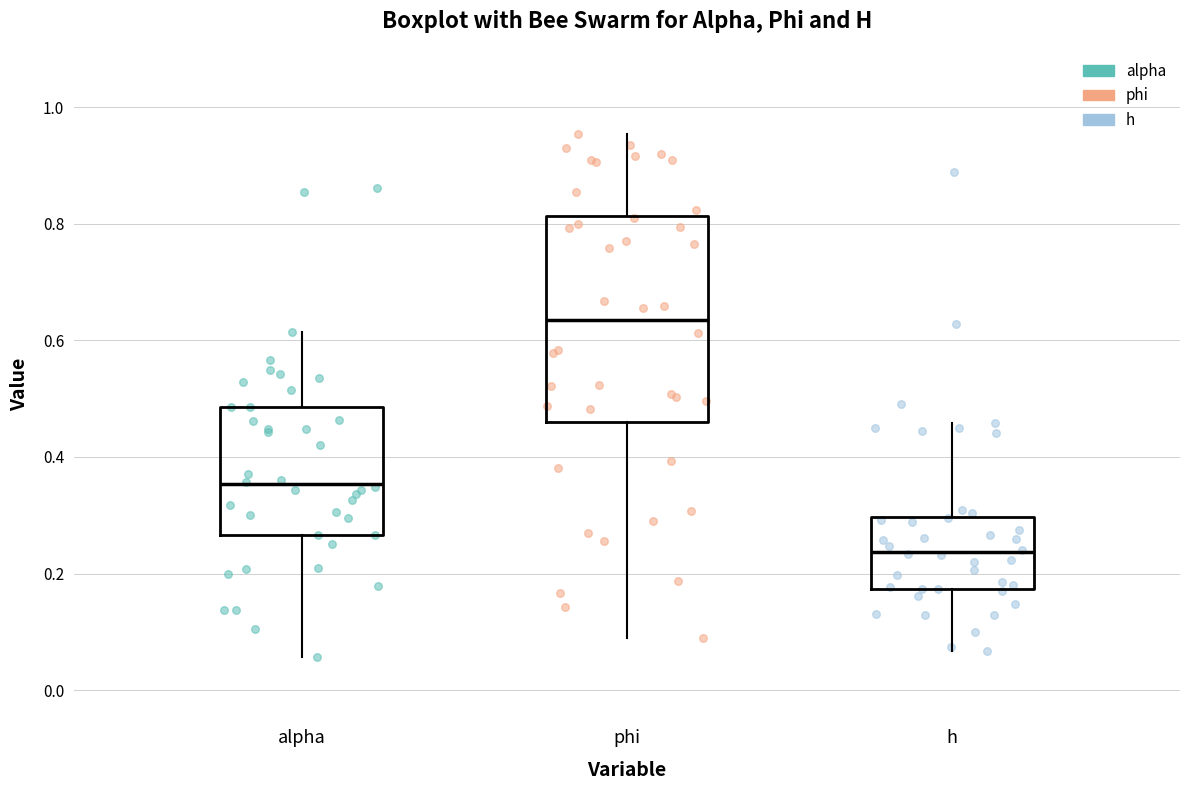

Reading left to right, transcribe this box plot: for each box, give where its median line is, the range the box spans, and where its two whiskers end, as read against the y-axis. The values are not printed on the chart, so give them approximately, as read against the axis.

alpha: median 0.36, box 0.26 to 0.48, whiskers 0.06 to 0.62
phi: median 0.64, box 0.46 to 0.82, whiskers 0.08 to 0.96
h: median 0.24, box 0.18 to 0.30, whiskers 0.06 to 0.46